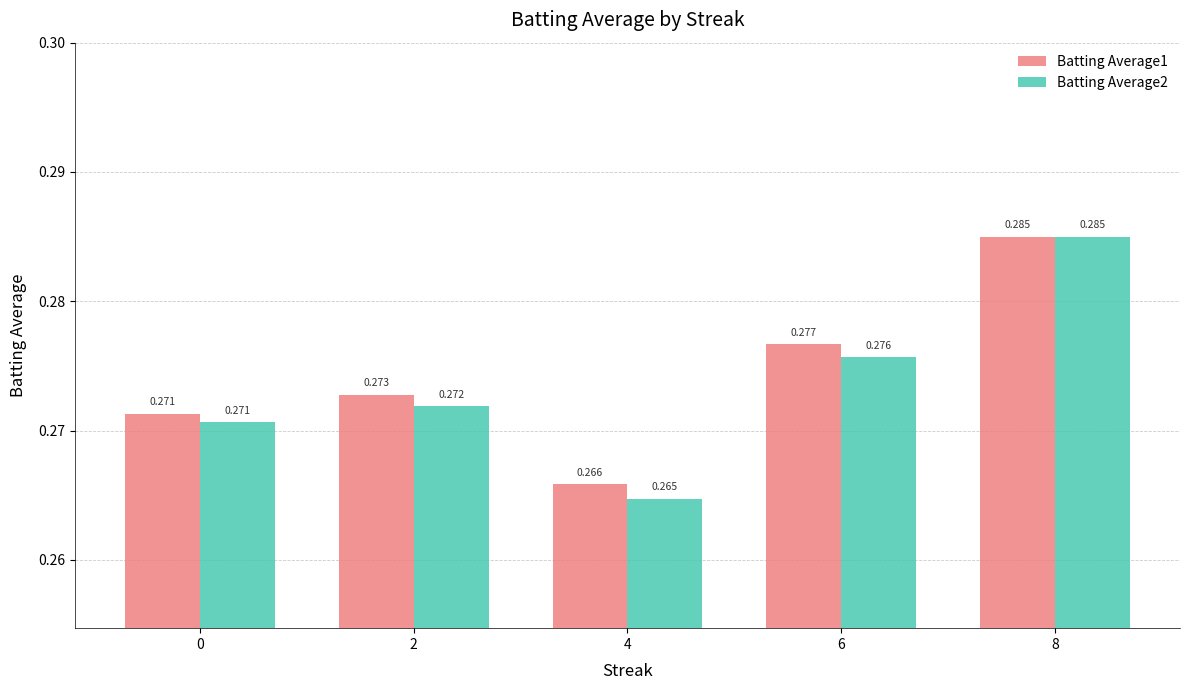

What is the sum of the Batting Average2 values at 8 and 2?

0.6